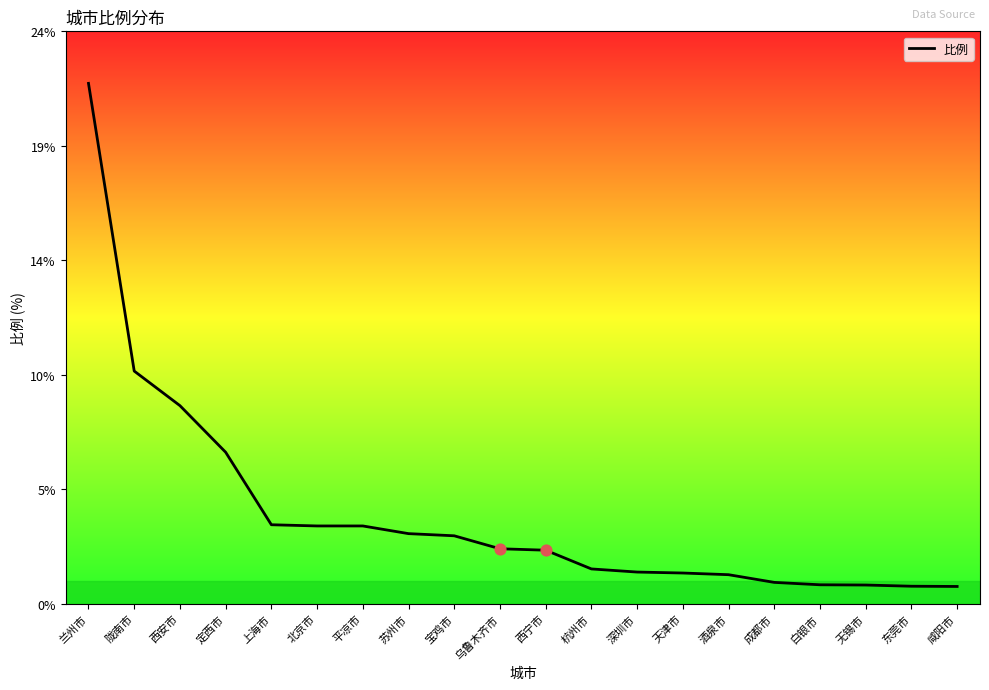

What is the change in value from 北京市 to 咸阳市?

-2.5